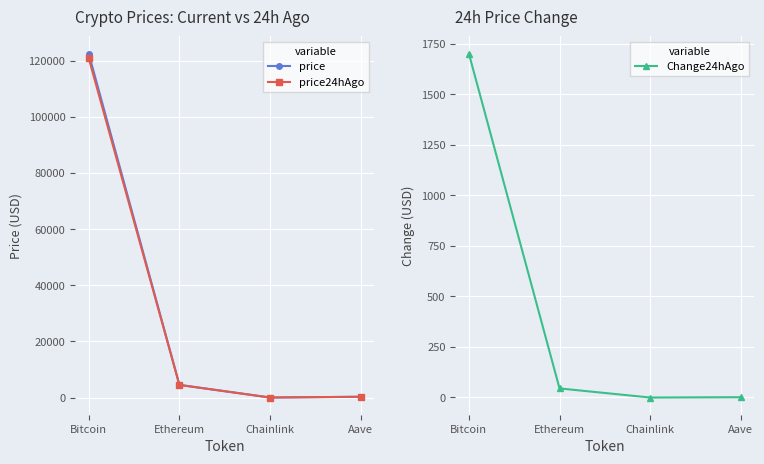

How many values in the price series exceed 4537?

2